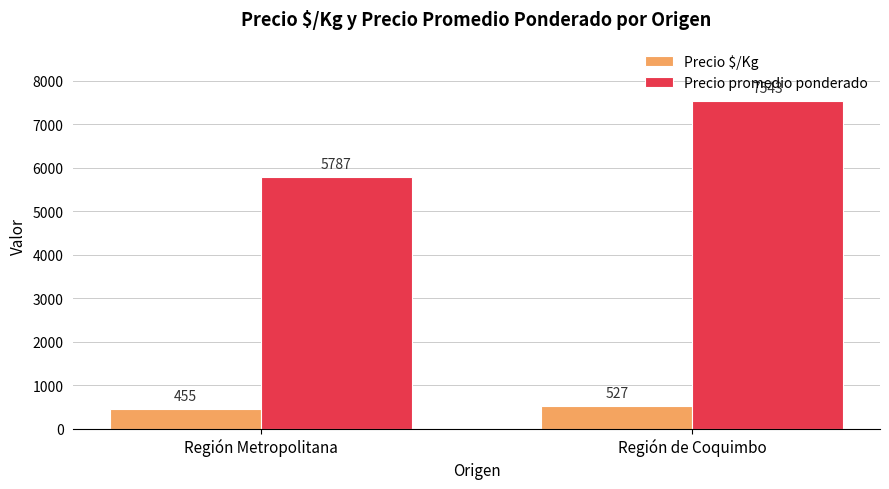

List the labels in order of Precio $/Kg value, largest first.

Región de Coquimbo, Región Metropolitana